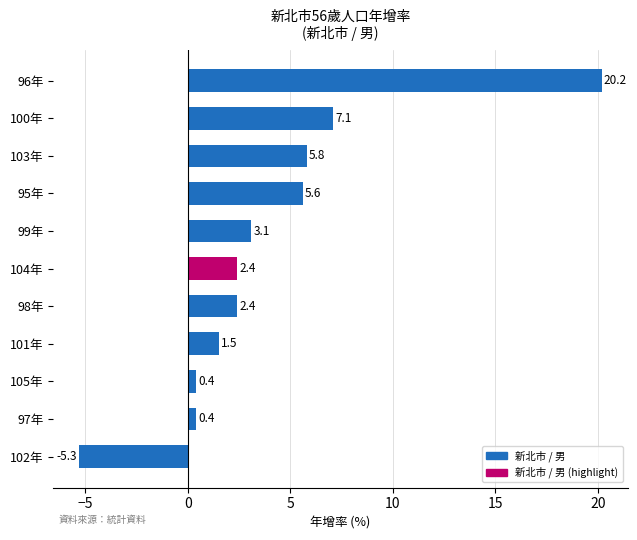

Are the bars horizontal?

Yes